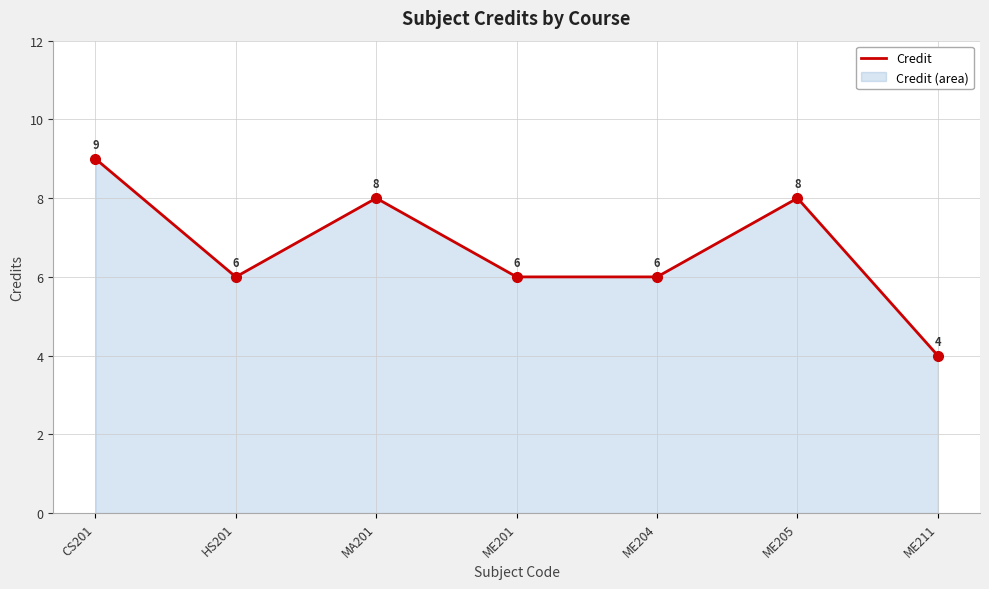

What is the ratio of the value at HS201 to the value at MA201?

0.8